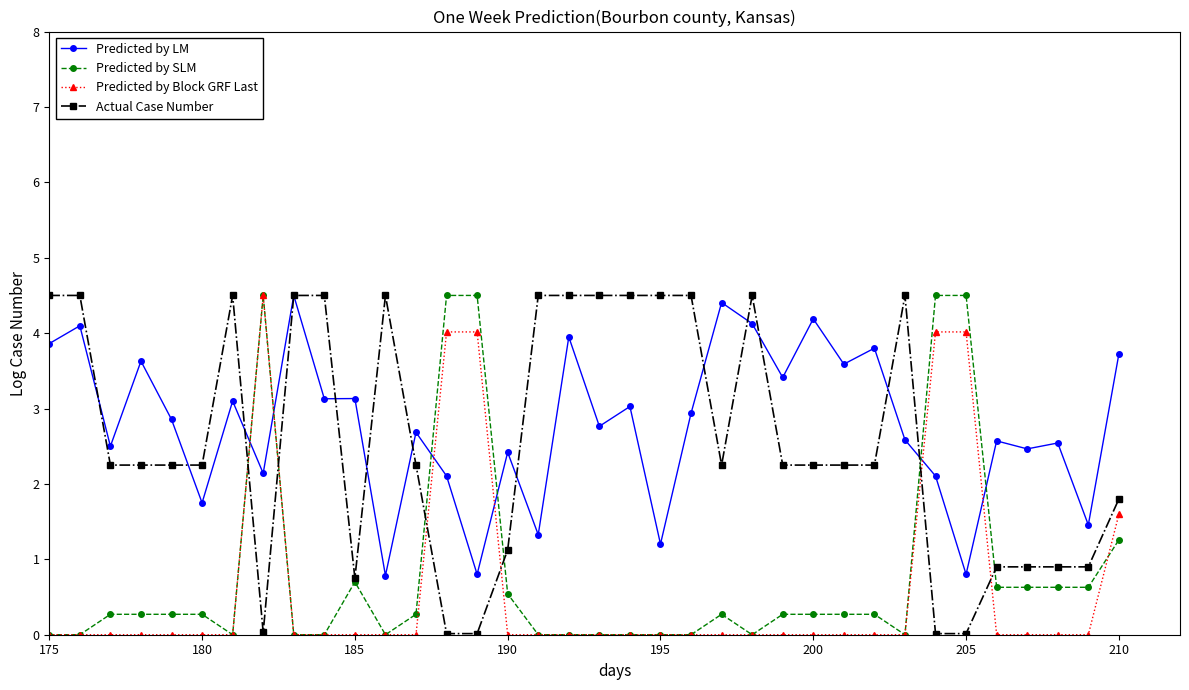

At how many categories does at least one series exceed 2?

35